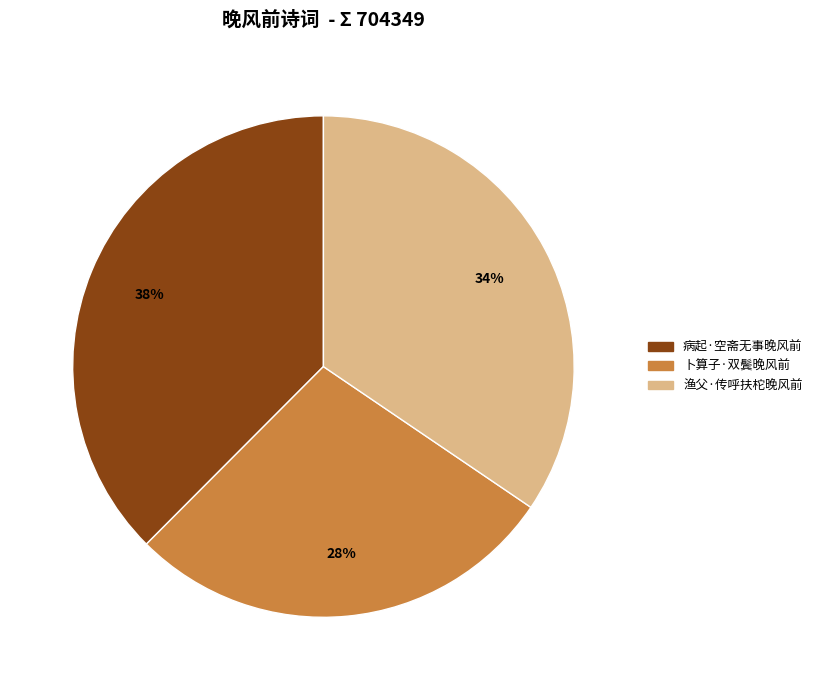

Approximately how many times larger is the value at 卜算子·双鬓晚风前 compared to 渔父·传呼扶柁晚风前?

0.8